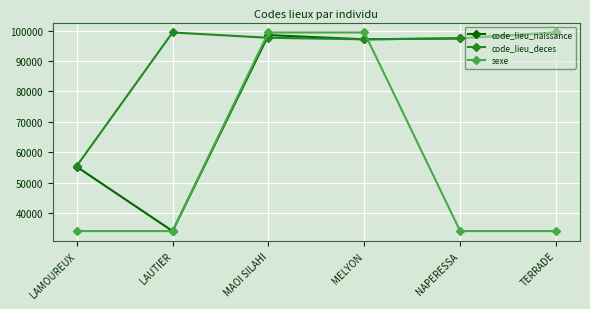

What is the spread (max minus min) of values at LAUTIER?

65153.0